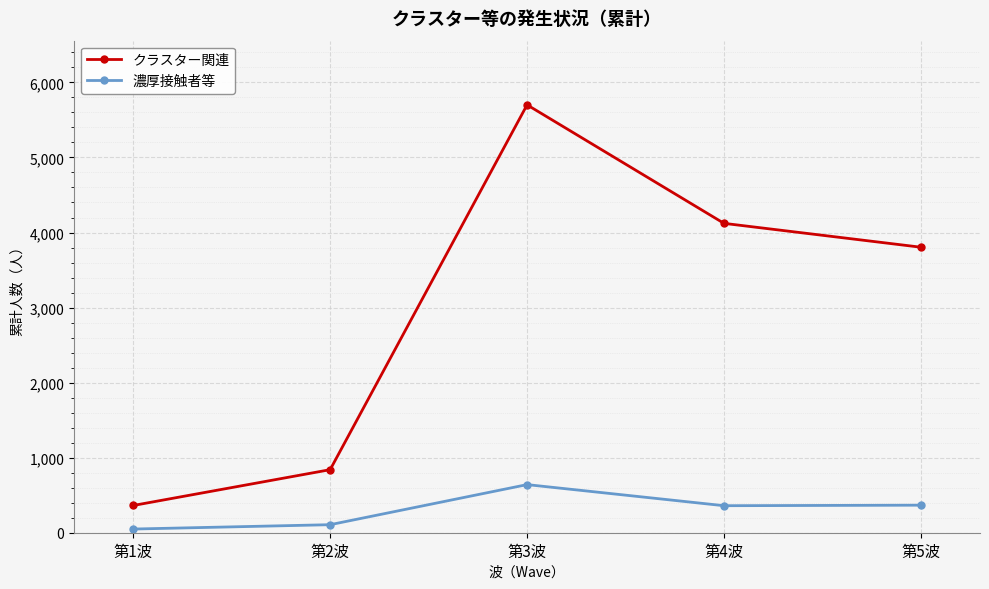

At which label is クラスター関連 closest to 3032?

第5波